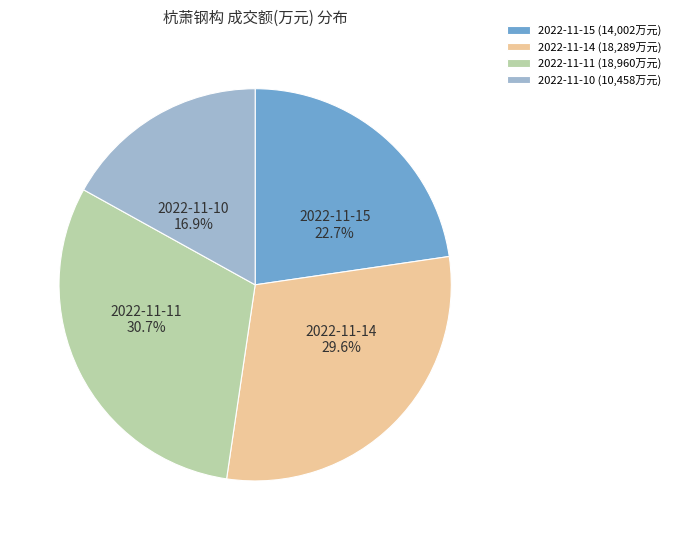

Rank the categories by value from highest to lowest.

2022-11-11, 2022-11-14, 2022-11-15, 2022-11-10